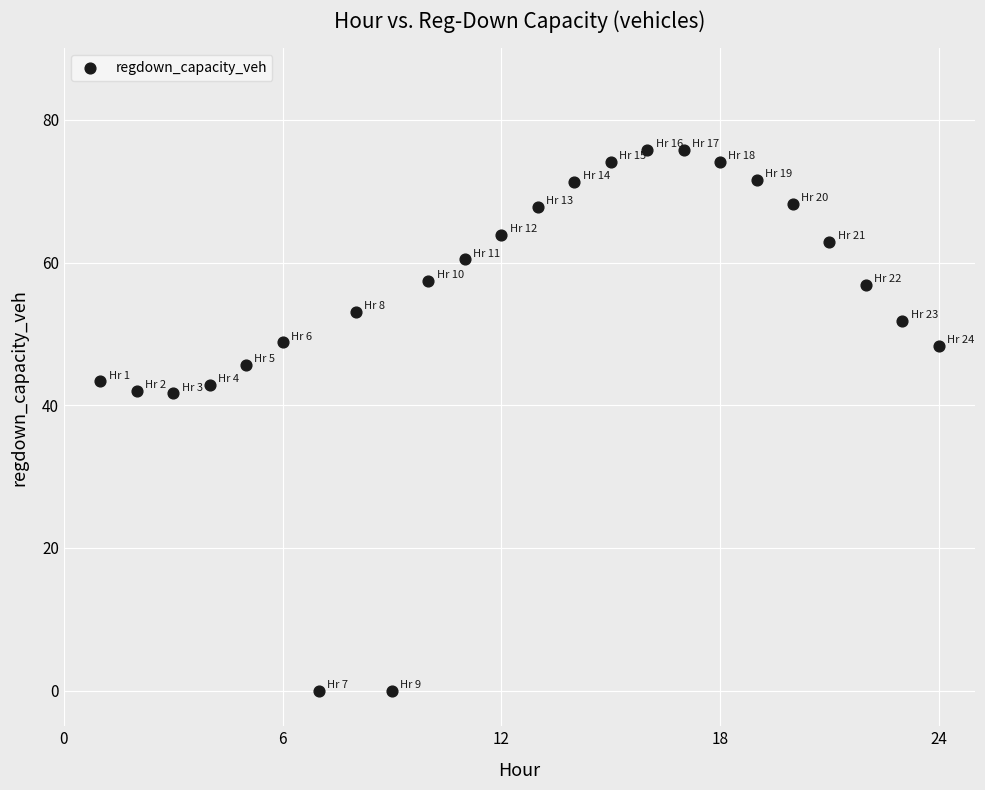

What is the range of Y values (max minus min)?

75.8